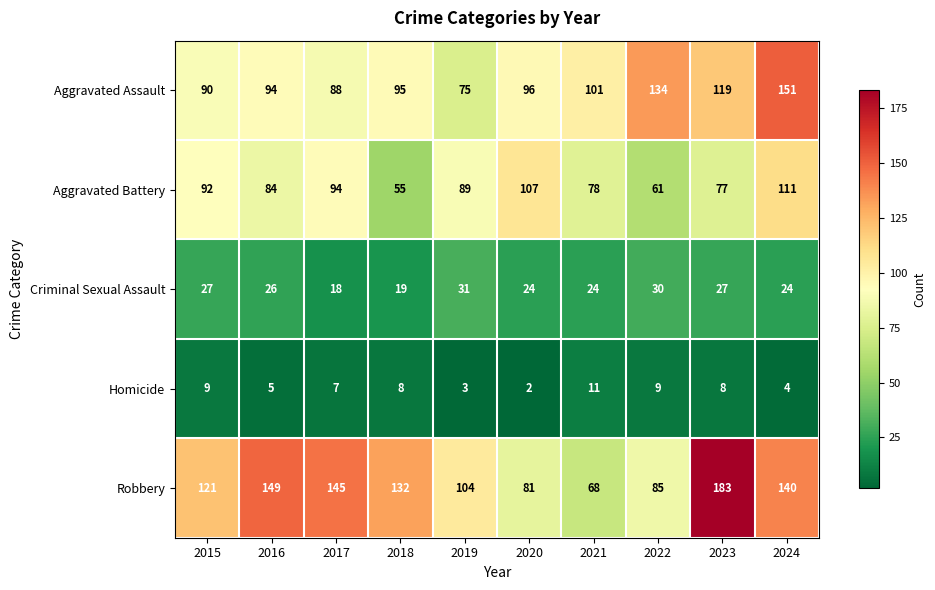

What is the difference between the second highest and minimum values in the Criminal Sexual Assault series?

12